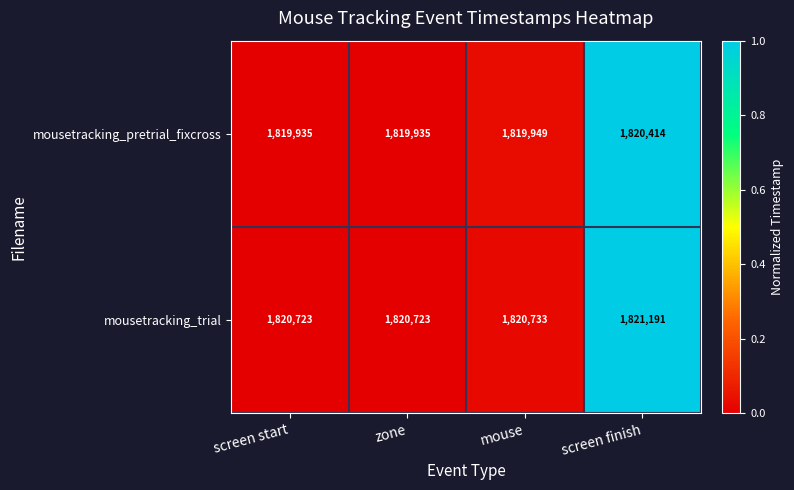

Is it true that mousetracking_trial equals 642203 at screen finish?

False